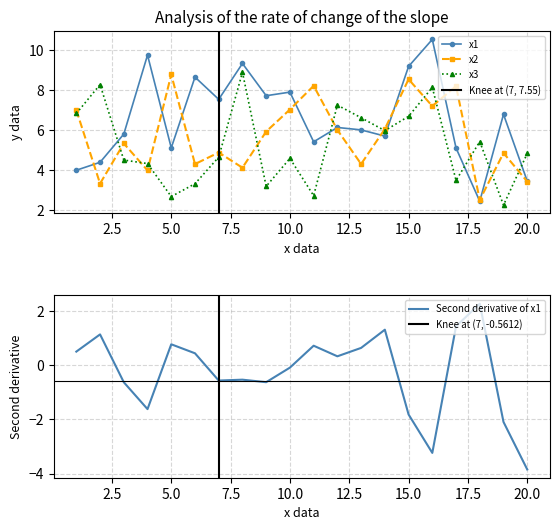

At which category is the sum across all series the highest?

16